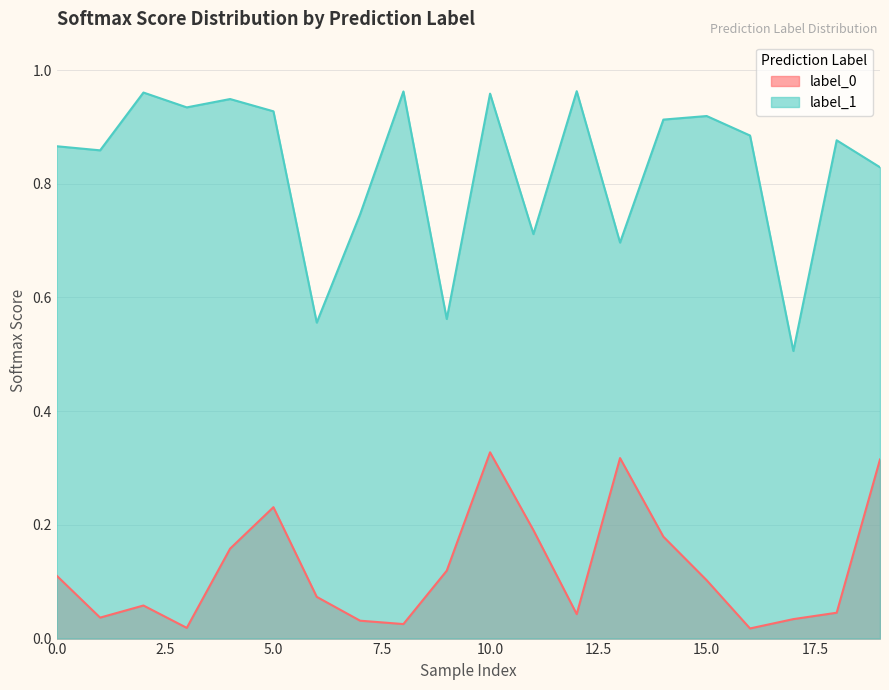

True or false: label_1 and label_0 cross at least once.

False